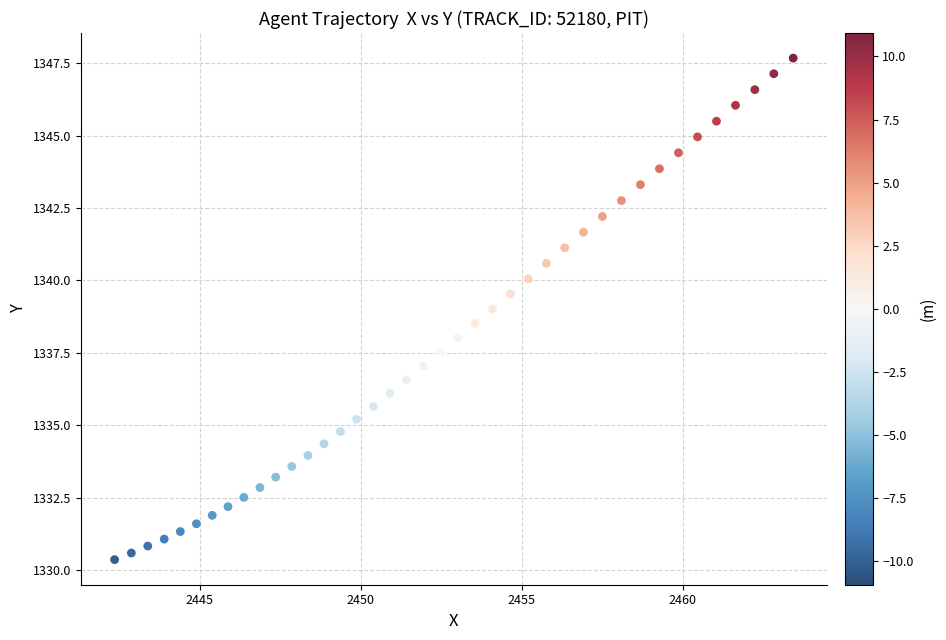

What is the range of X values (max minus min)?

21.1